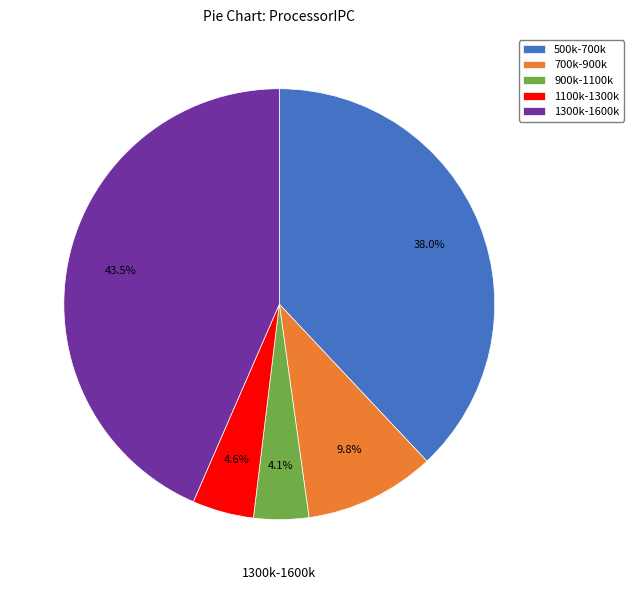

Combined, what portion of the pie is 1100k-1300k and 500k-700k?

42.6%